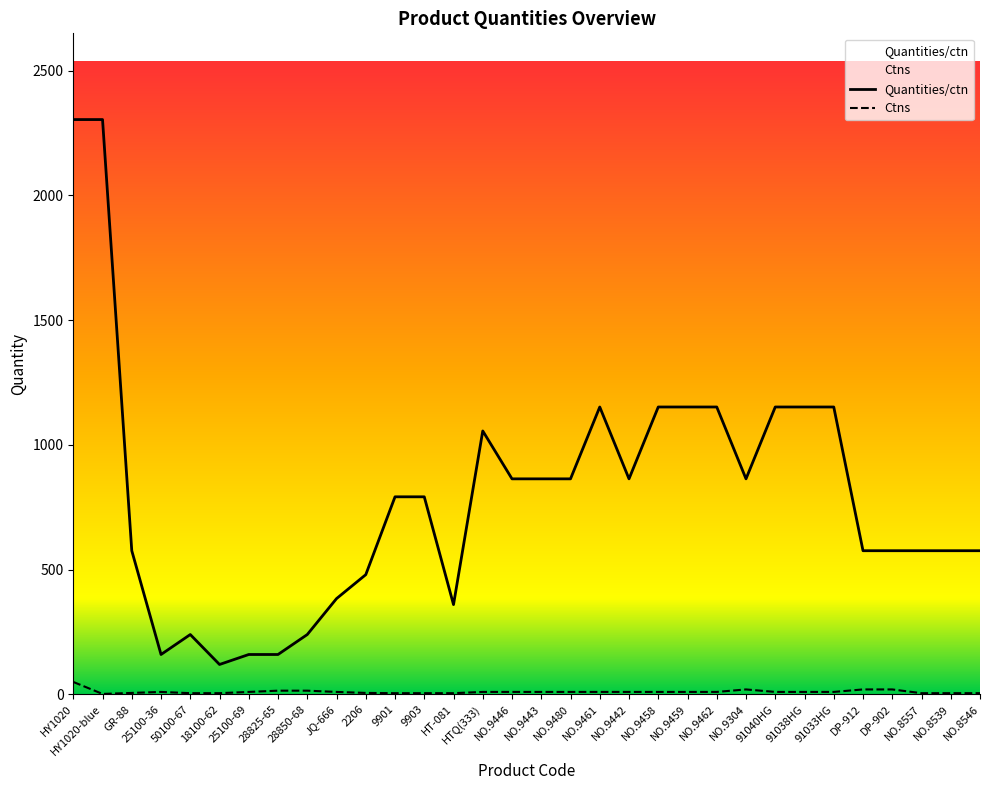

True or false: Ctns and Quantities/ctn cross at least once.

False